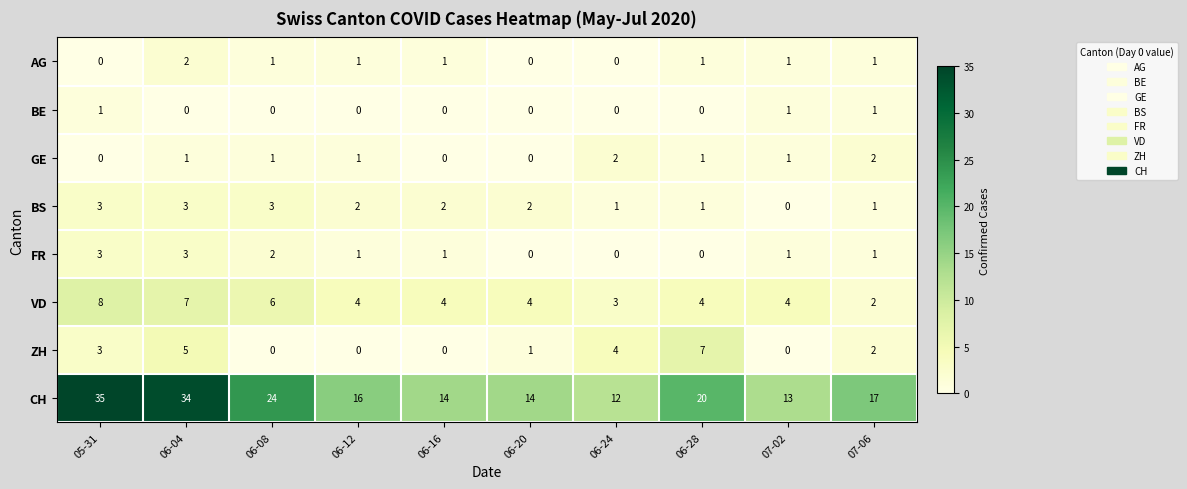

Which series has the largest total across all categories?

CH